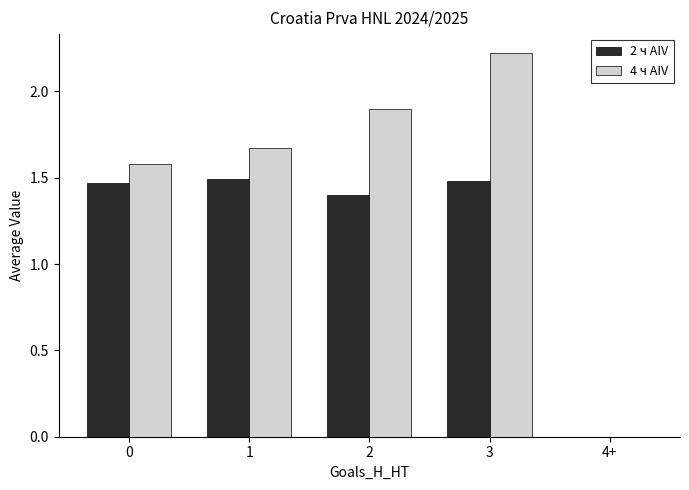

What is the sum of all 4 ч AIV values?

7.4